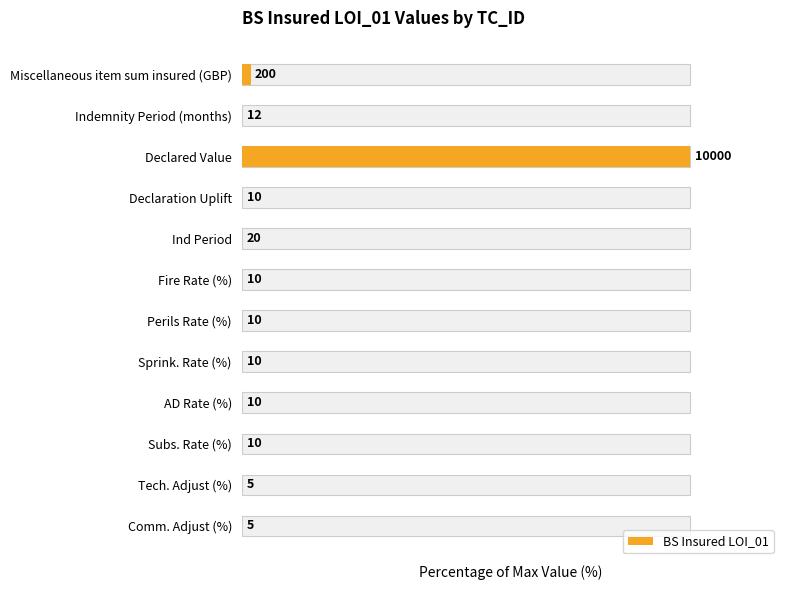

Reading left to right, what are all the values shown in this chart?

0=2.0	1=0.1	2=100.0	3=0.1	4=0.2	5=0.1	6=0.1	7=0.1	8=0.1	9=0.1	10=0.1	11=0.1